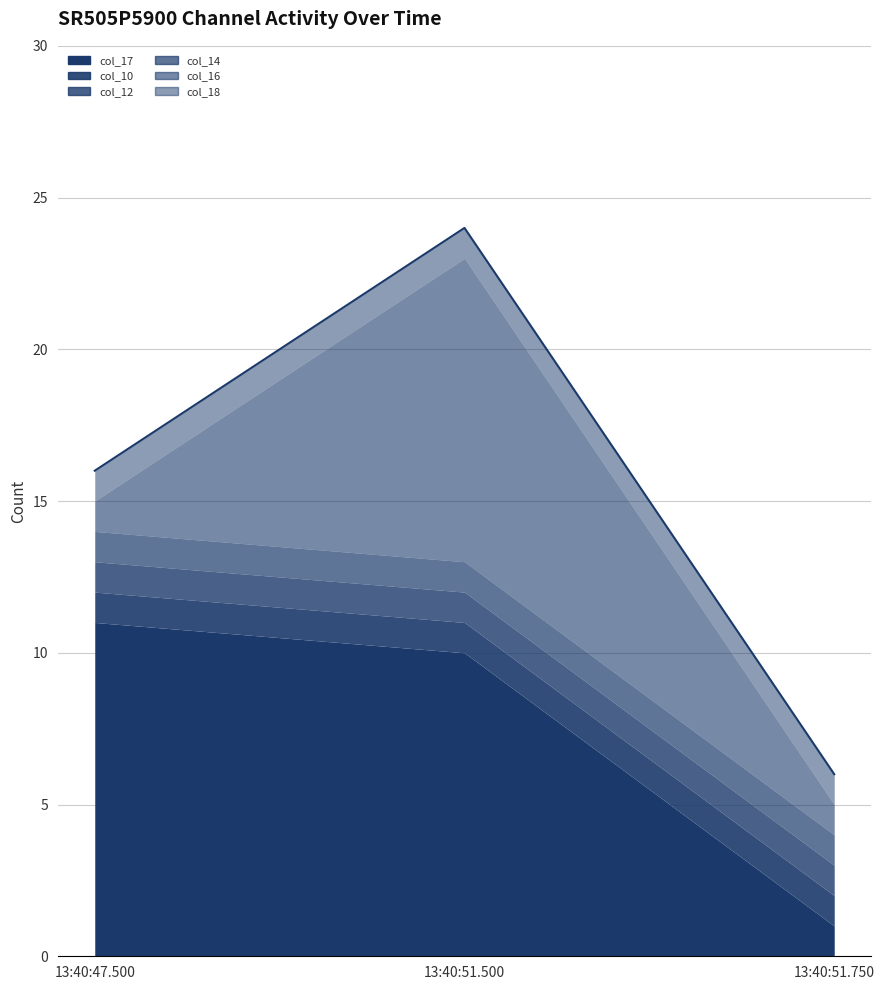

Read the col_12 value at 13:40:51.750.

1